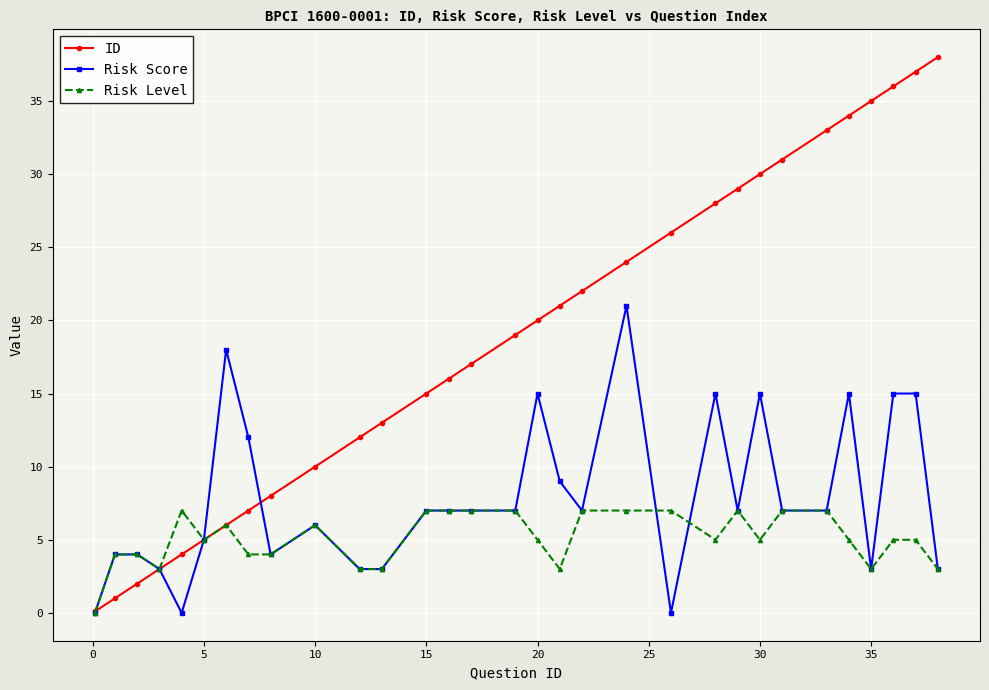

Which series has the largest total across all categories?

ID